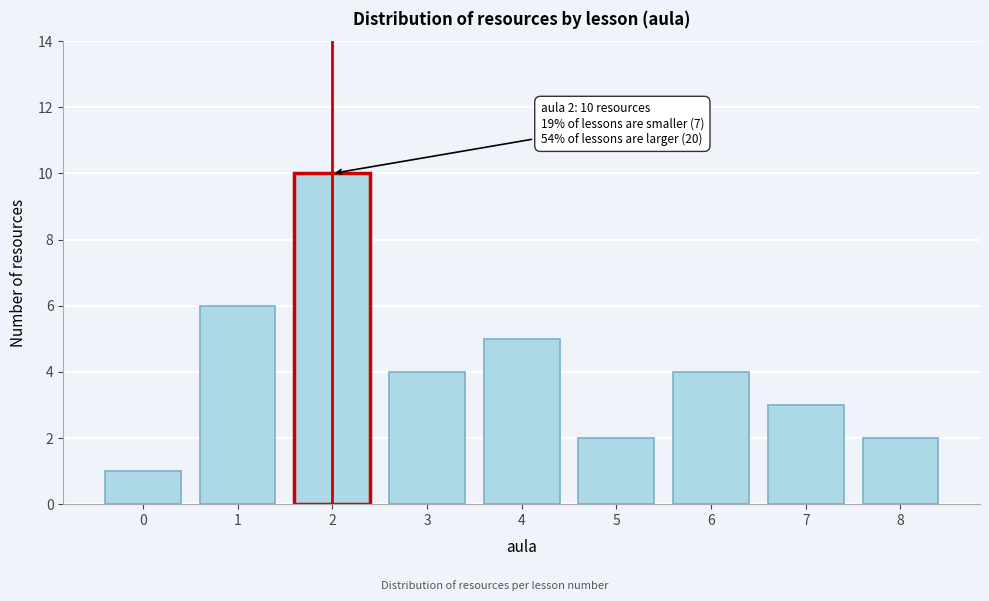

Reading left to right, list all the values displayed in this chart.

0=1	1=6	2=10	3=4	4=5	5=2	6=4	7=3	8=2